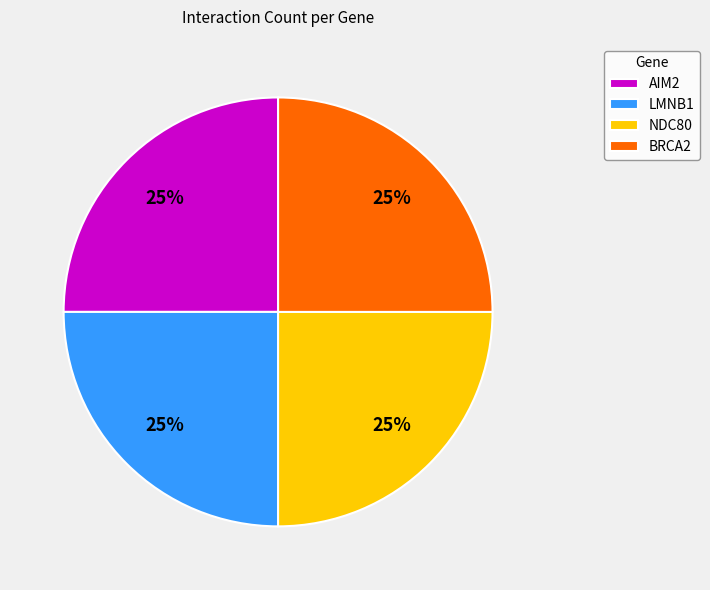

What percentage is the LMNB1 slice, to the nearest percent?

25%